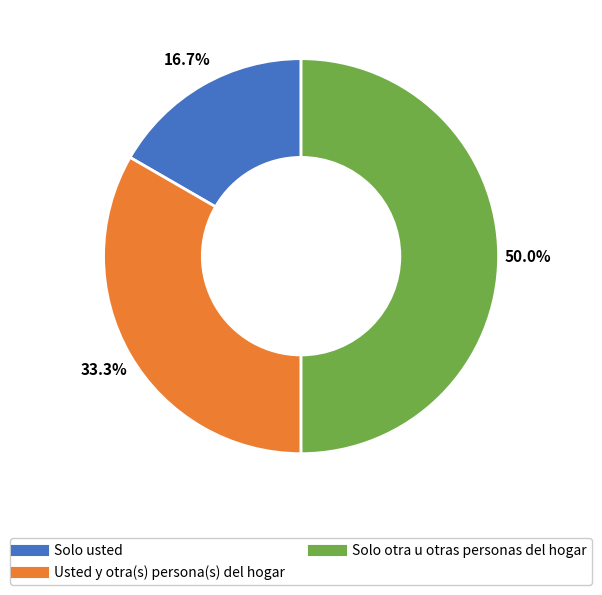

Count the number of slices in the pie.

3